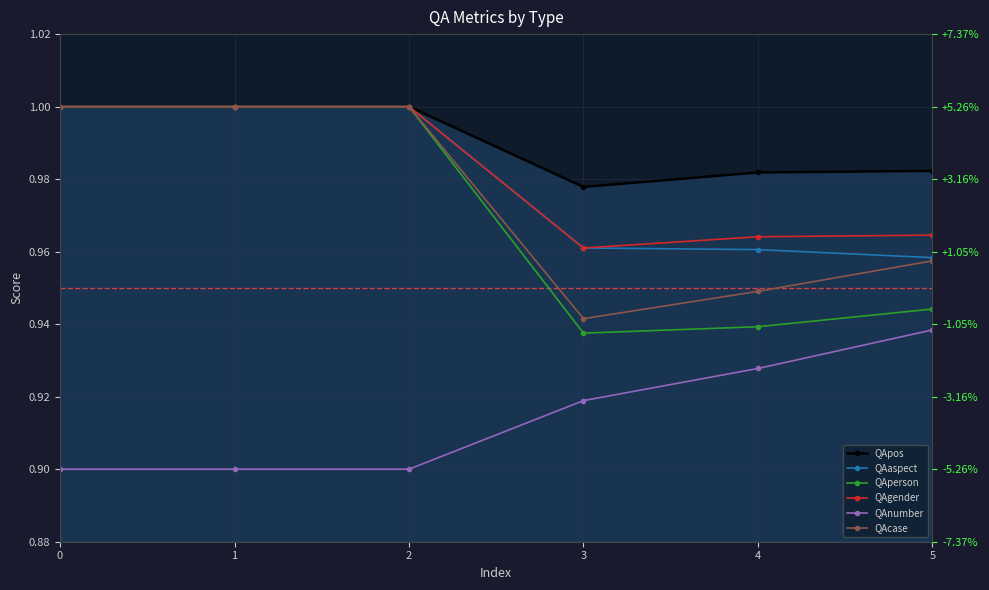

How many lines are shown in the chart?

6